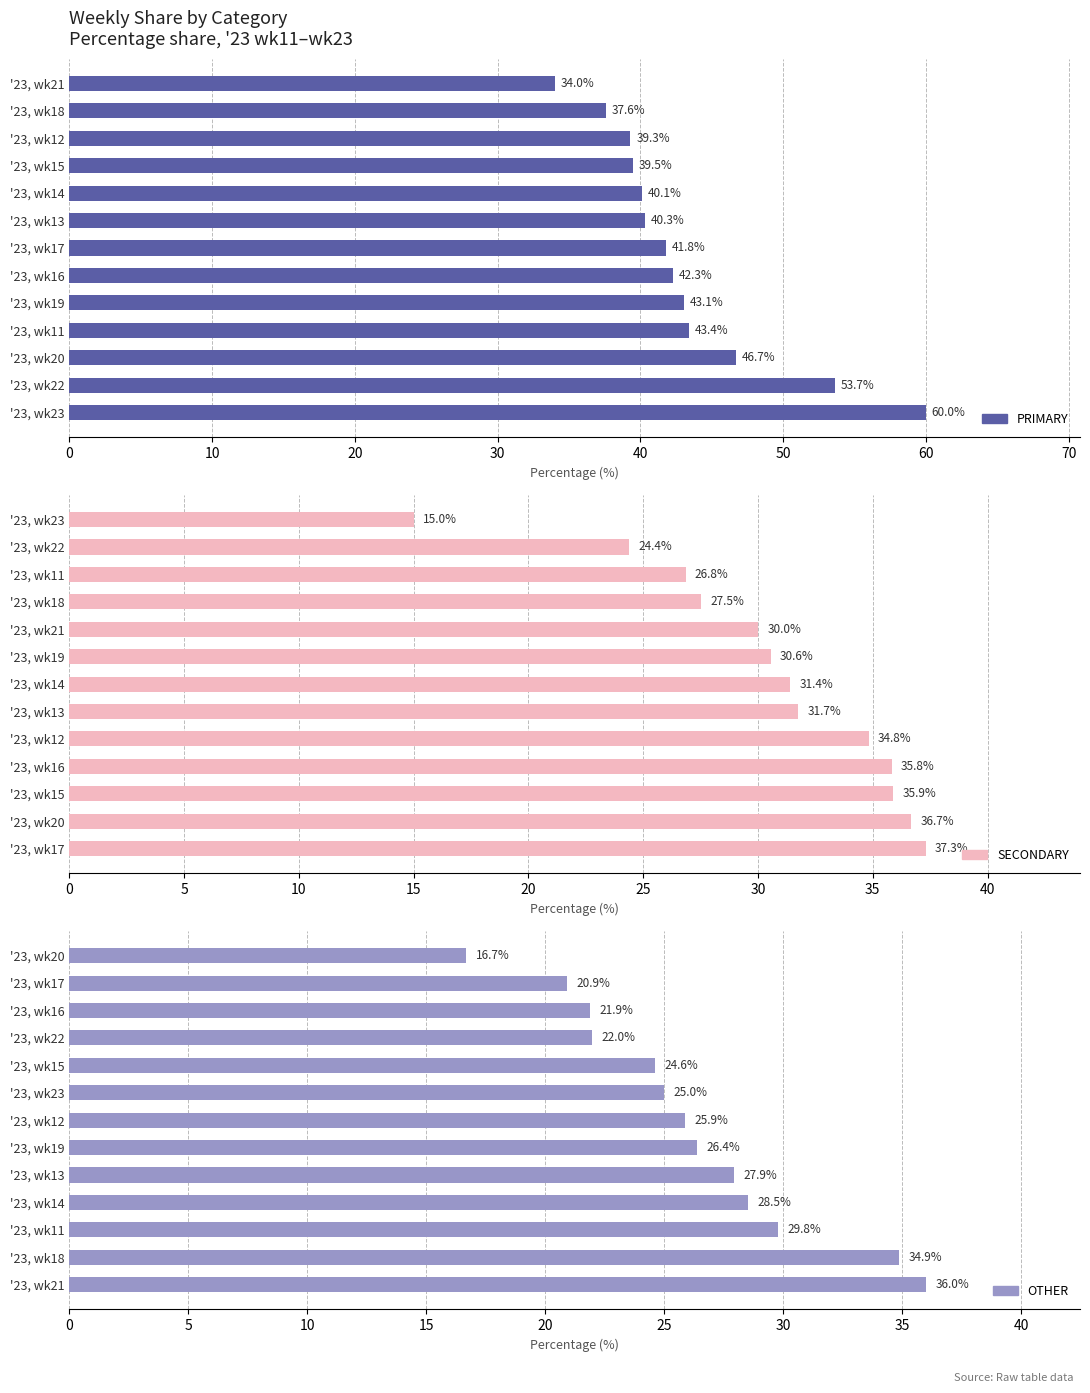

At 0, list the series in order from smallest to largest.

OTHER, SECONDARY, PRIMARY